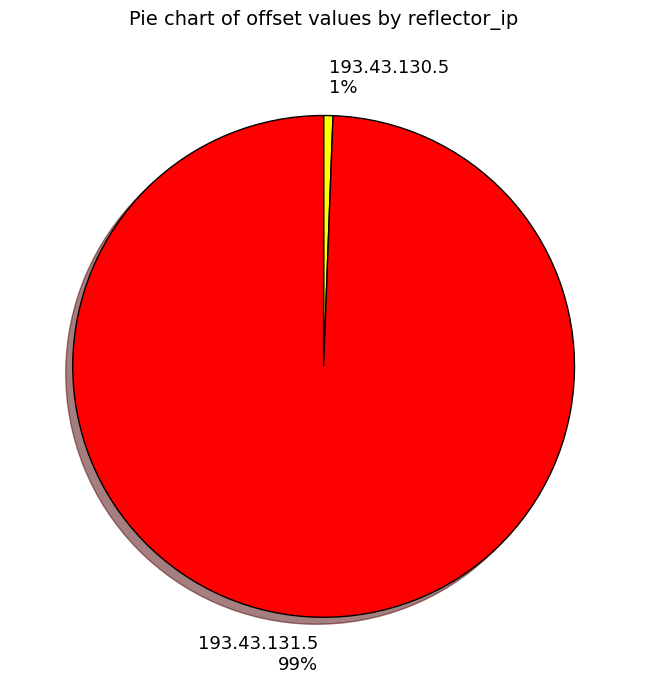

How many slices are in this pie chart?

2